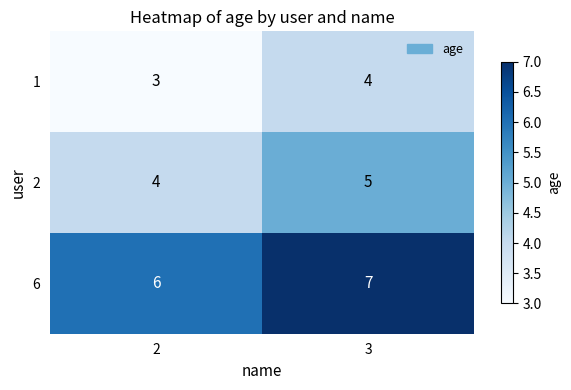

Rank the series at 2 from lowest to highest value.

1, 2, 6